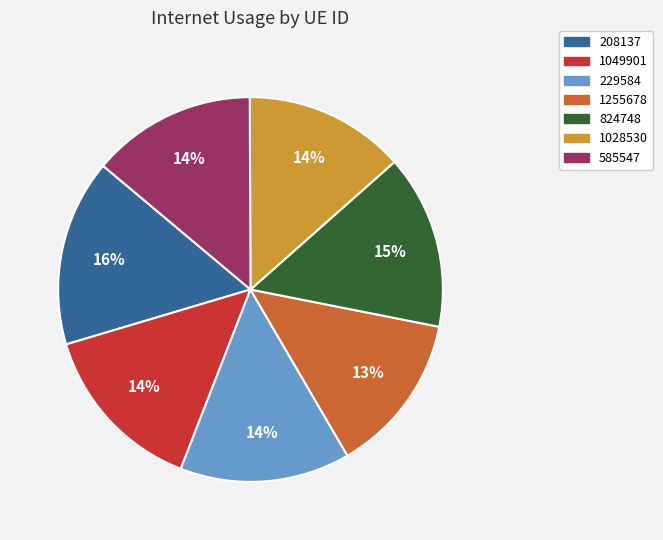

Combined, do 1255678 and 208137 account for over 50%?

No